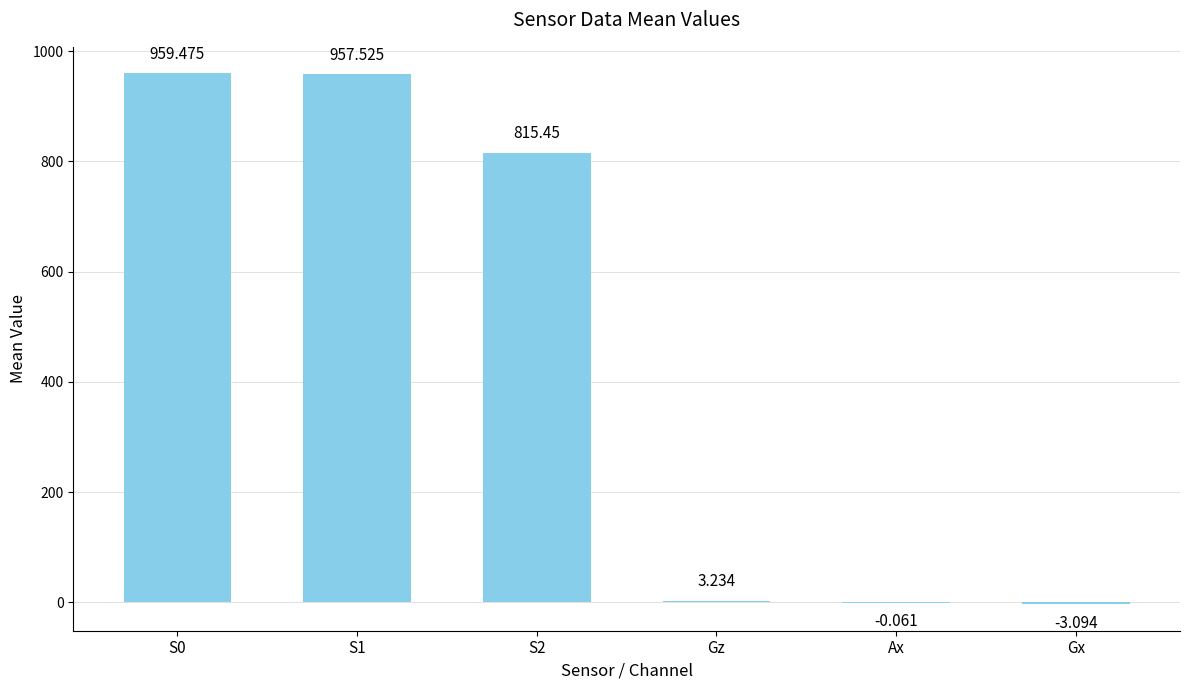

Rank the categories by value from lowest to highest.

Gx, Ax, Gz, S2, S1, S0